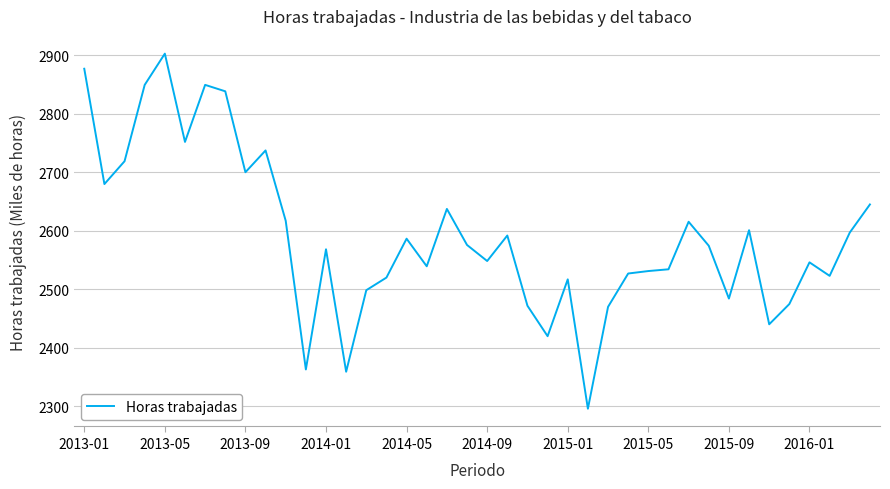

What is the difference between the maximum and minimum values?

606.6